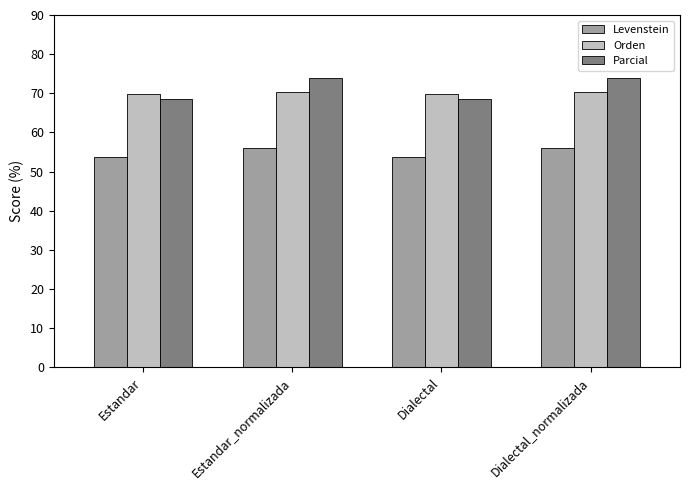

Count the Orden values in the range 69 to 70.

2